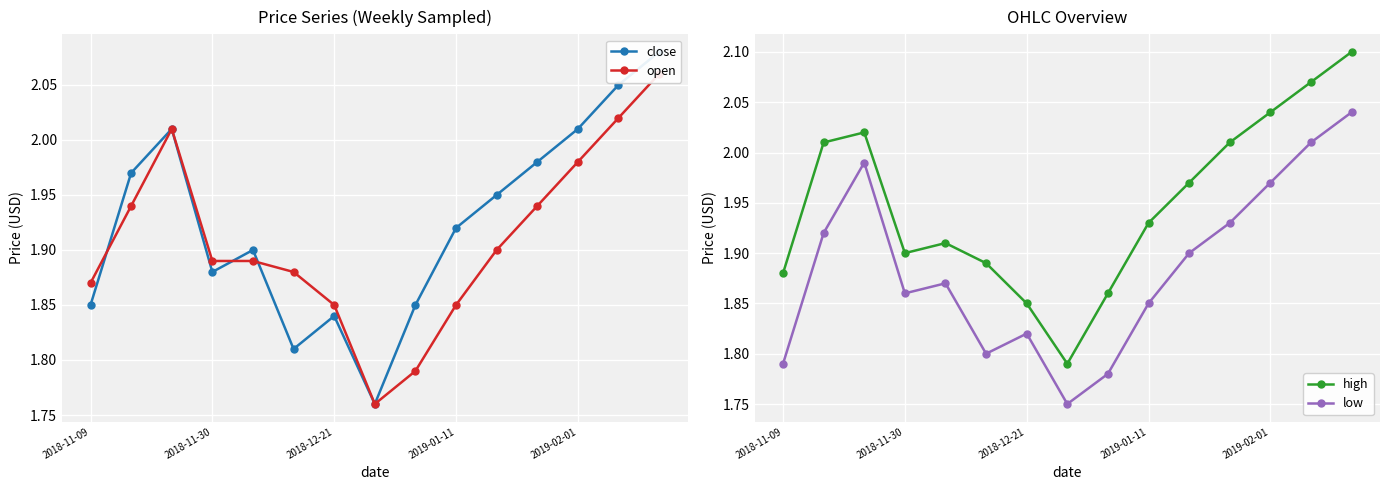

What is the maximum value shown in the chart?

2.1